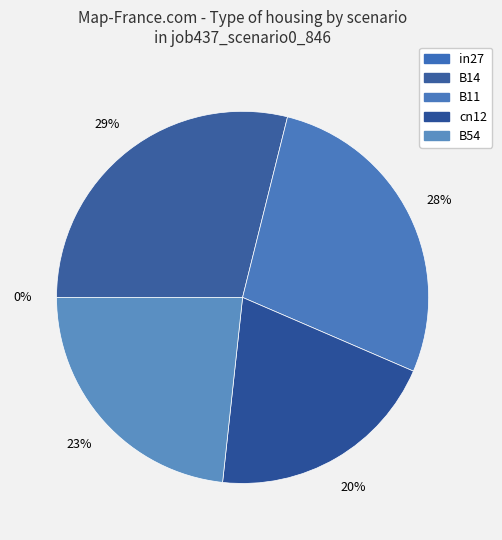

The B54 slice represents 17% of the pie. True or false?

False